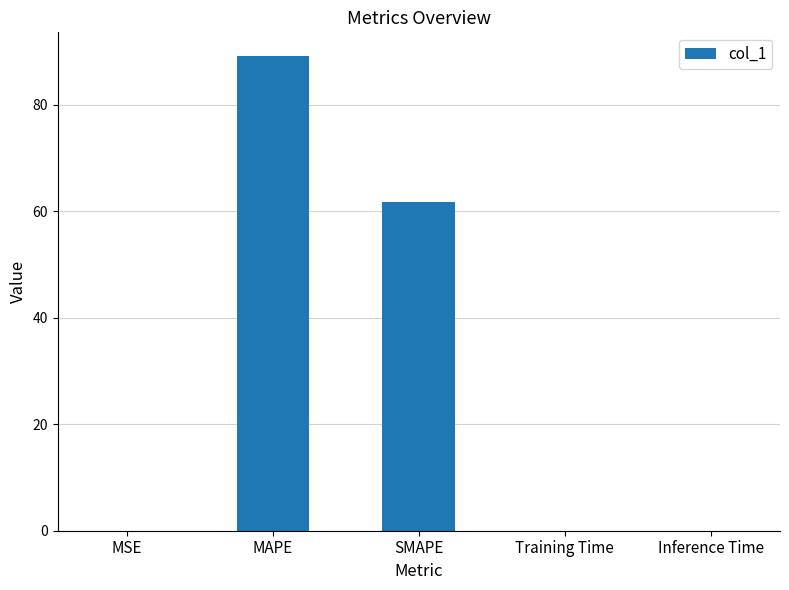

What is the sum of all values?

150.8